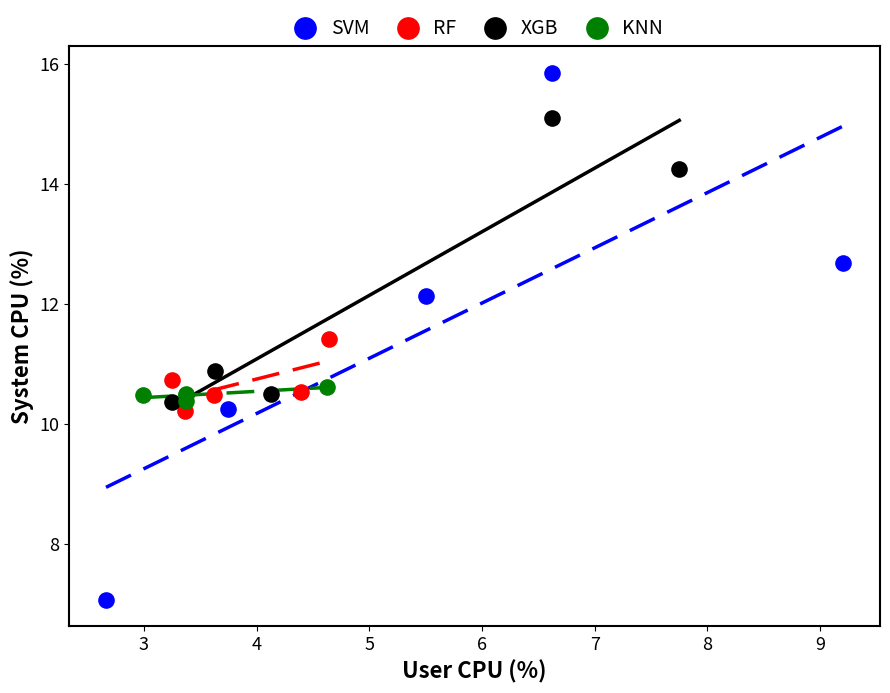

Which series reaches the maximum Y coordinate?

SVM